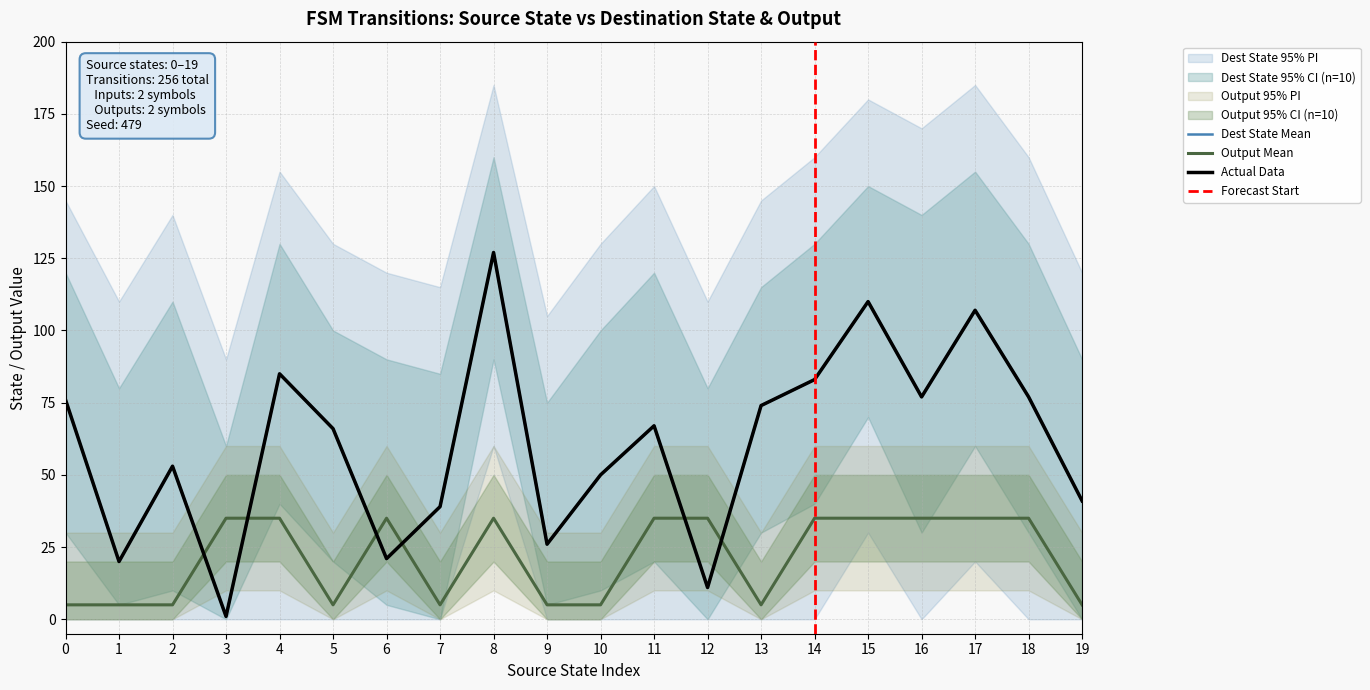

Which label corresponds to the largest value in the chart?

8